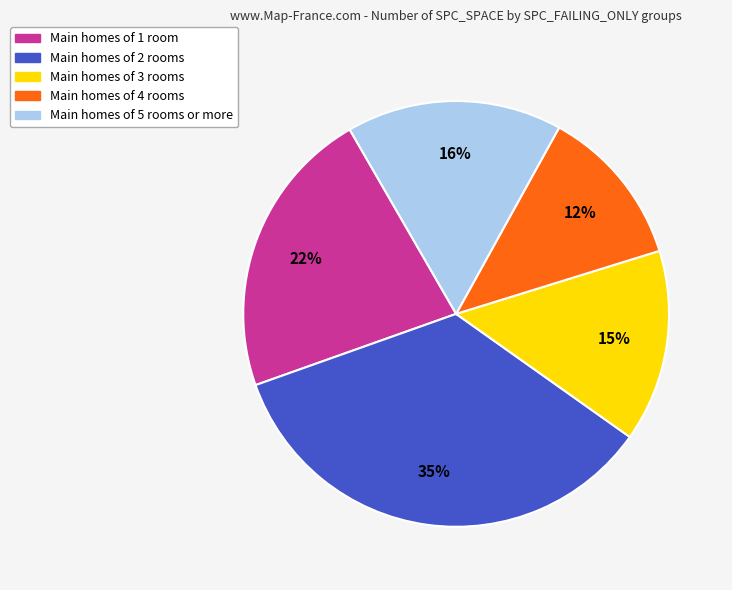

Is there a majority slice in this chart?

No